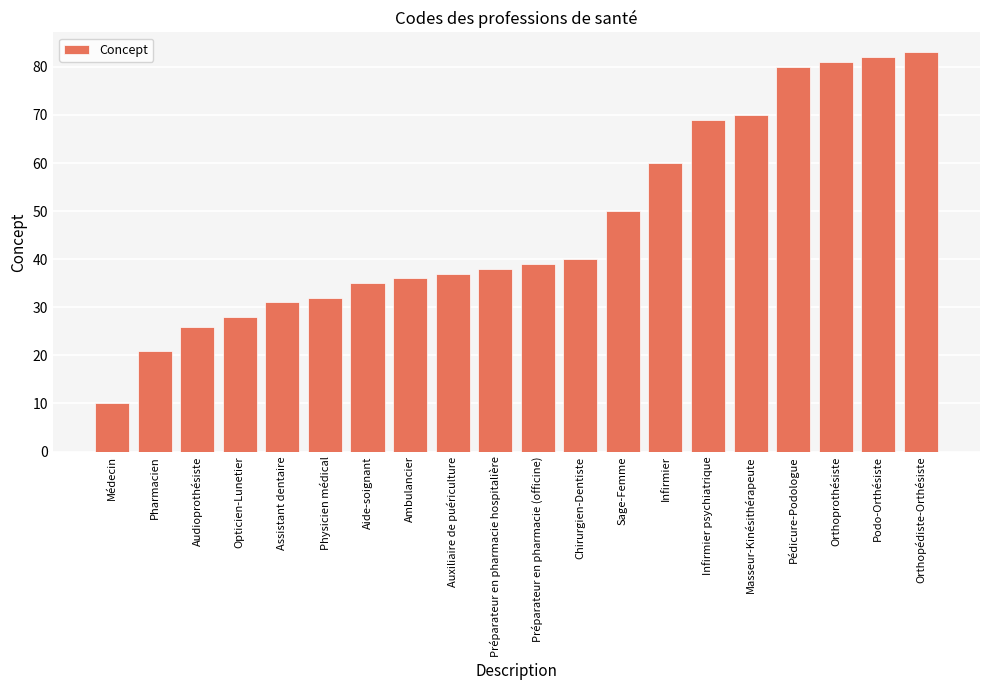

Reading left to right, what are all the values shown in this chart?

10	21	26	28	31	32	35	36	37	38	39	40	50	60	69	70	80	81	82	83